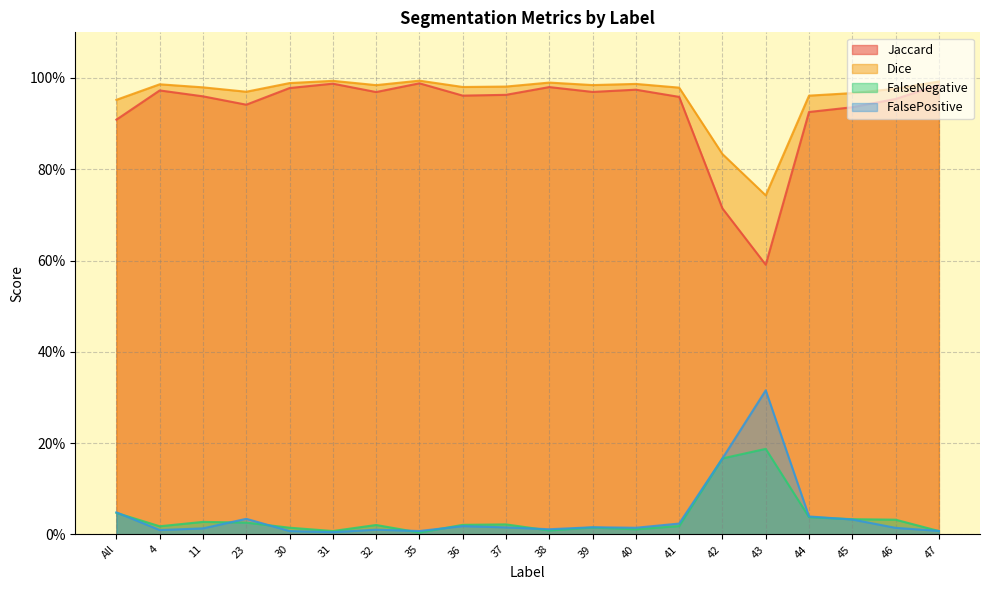

The value of FalsePositive at 43 is 0.3. True or false?

True